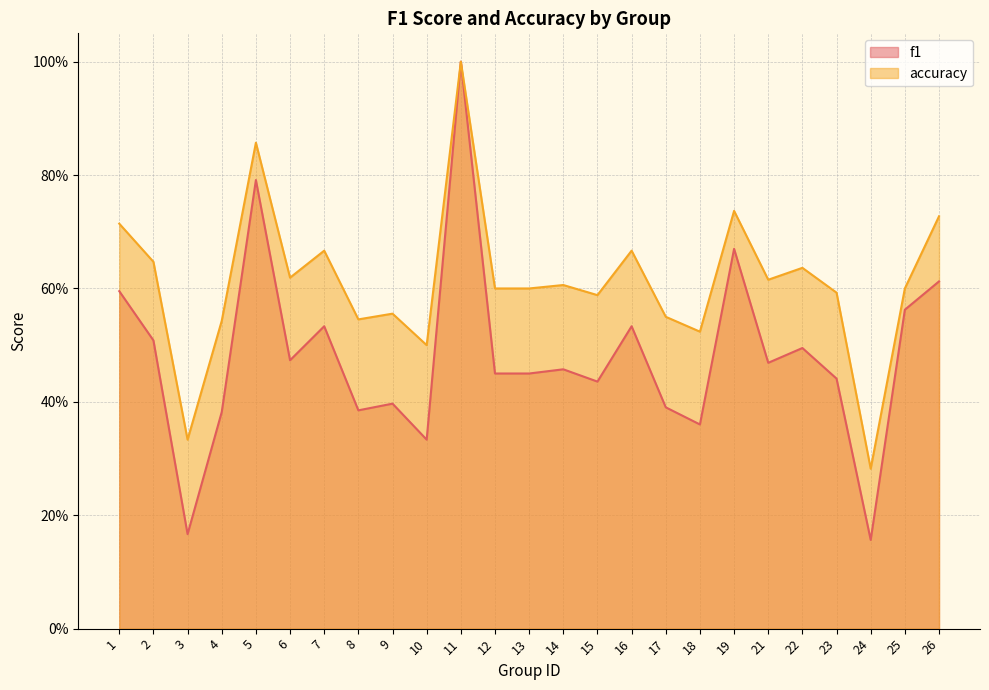

Which series has the largest range (max minus min)?

f1